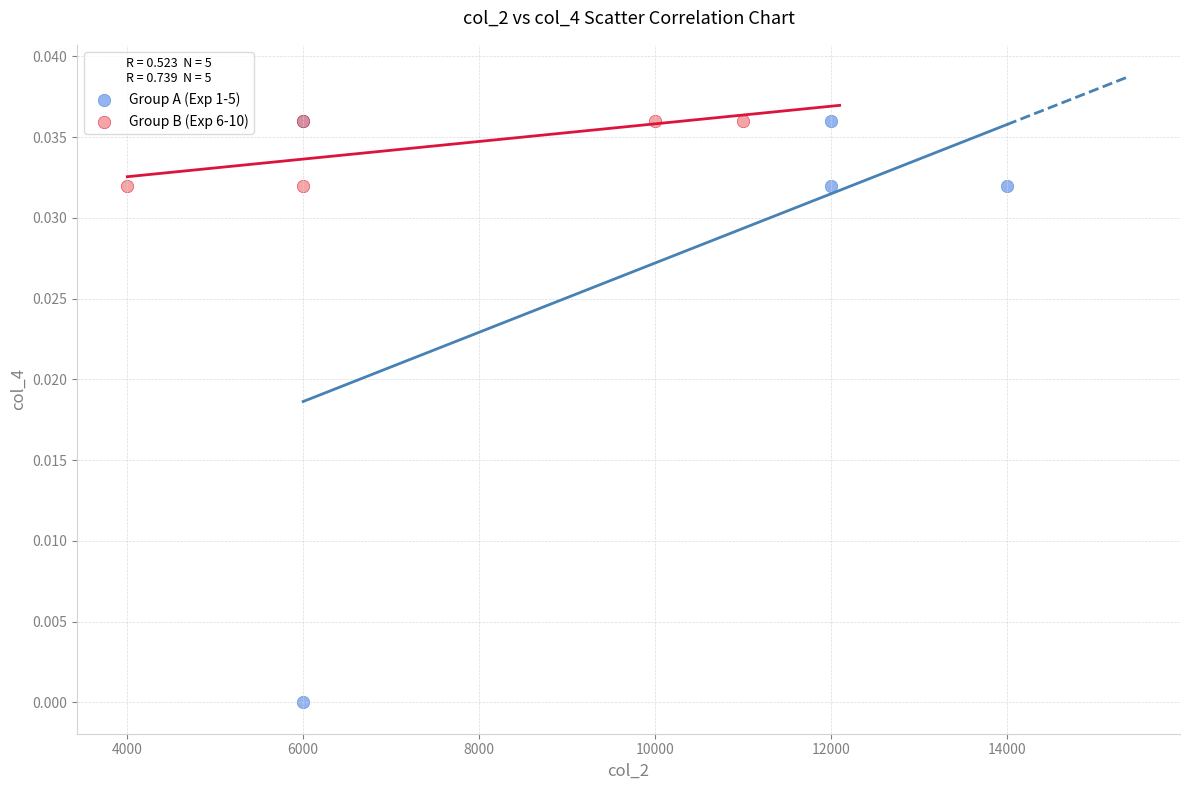

Which series has the largest Y range (max minus min)?

Group A (Exp 1-5)